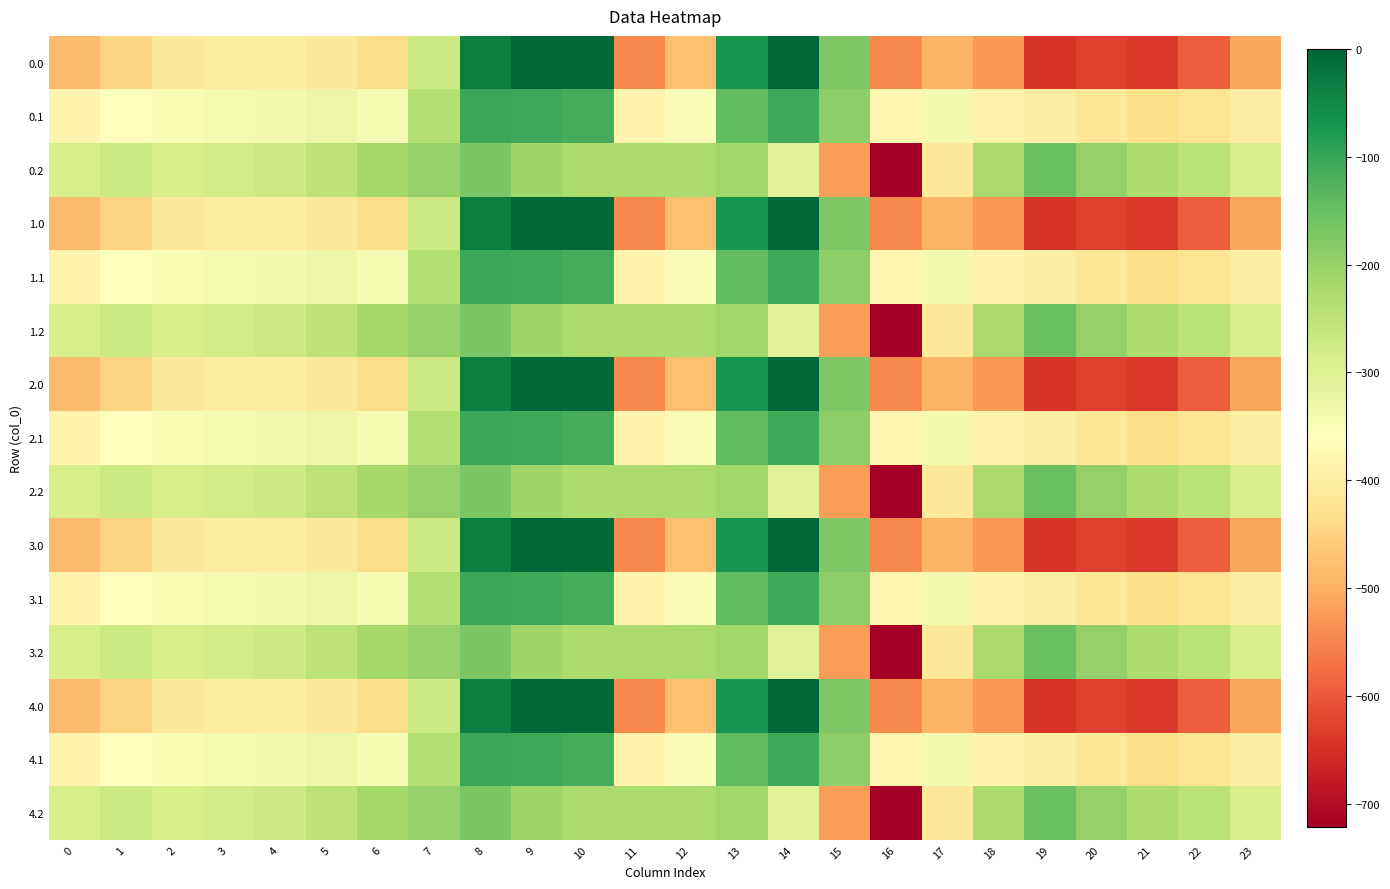

How many series are shown in this chart?

15